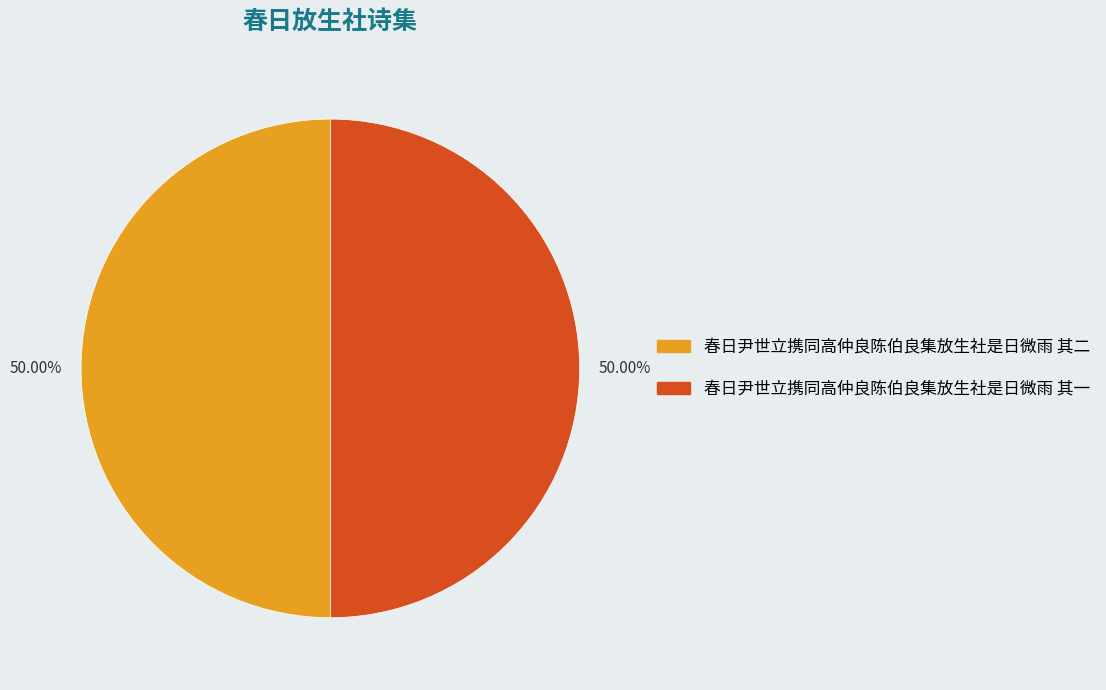

To the nearest percent, what portion does 春日尹世立携同高仲良陈伯良集放生社是日微雨 其一 represent?

50%